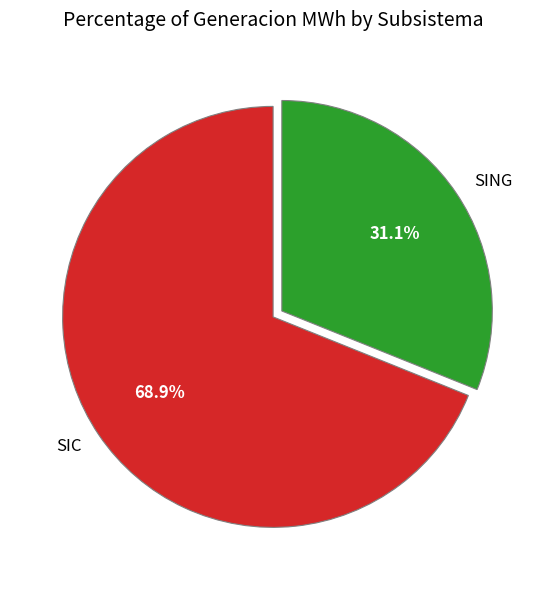

Count the number of slices in the pie.

2